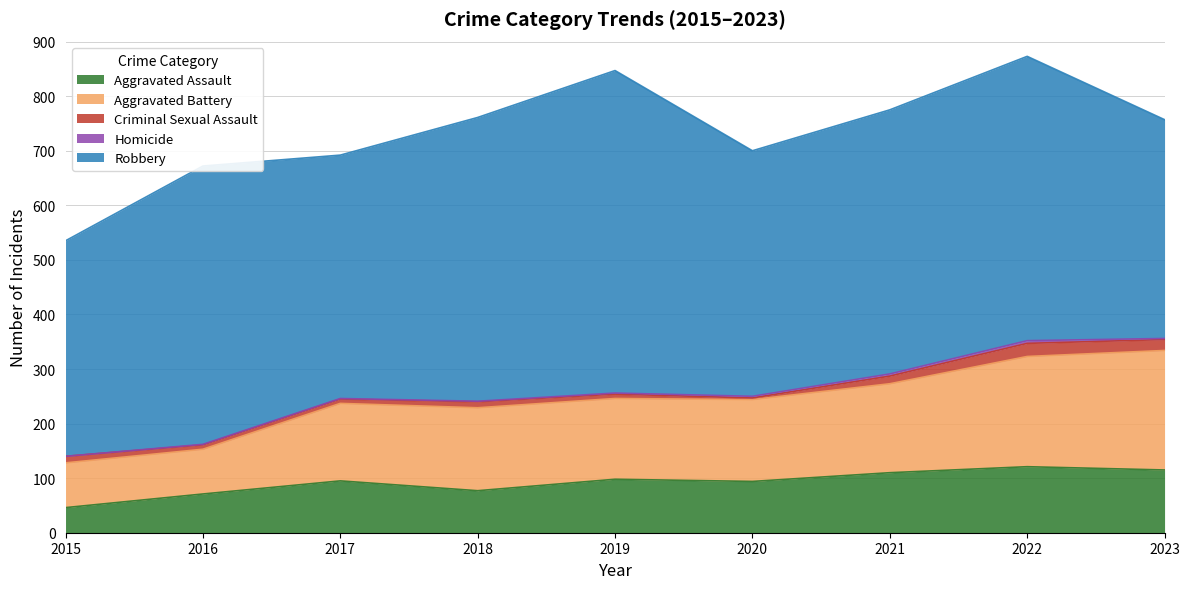

What is the difference between the Robbery values at 2015 and 2023?

6